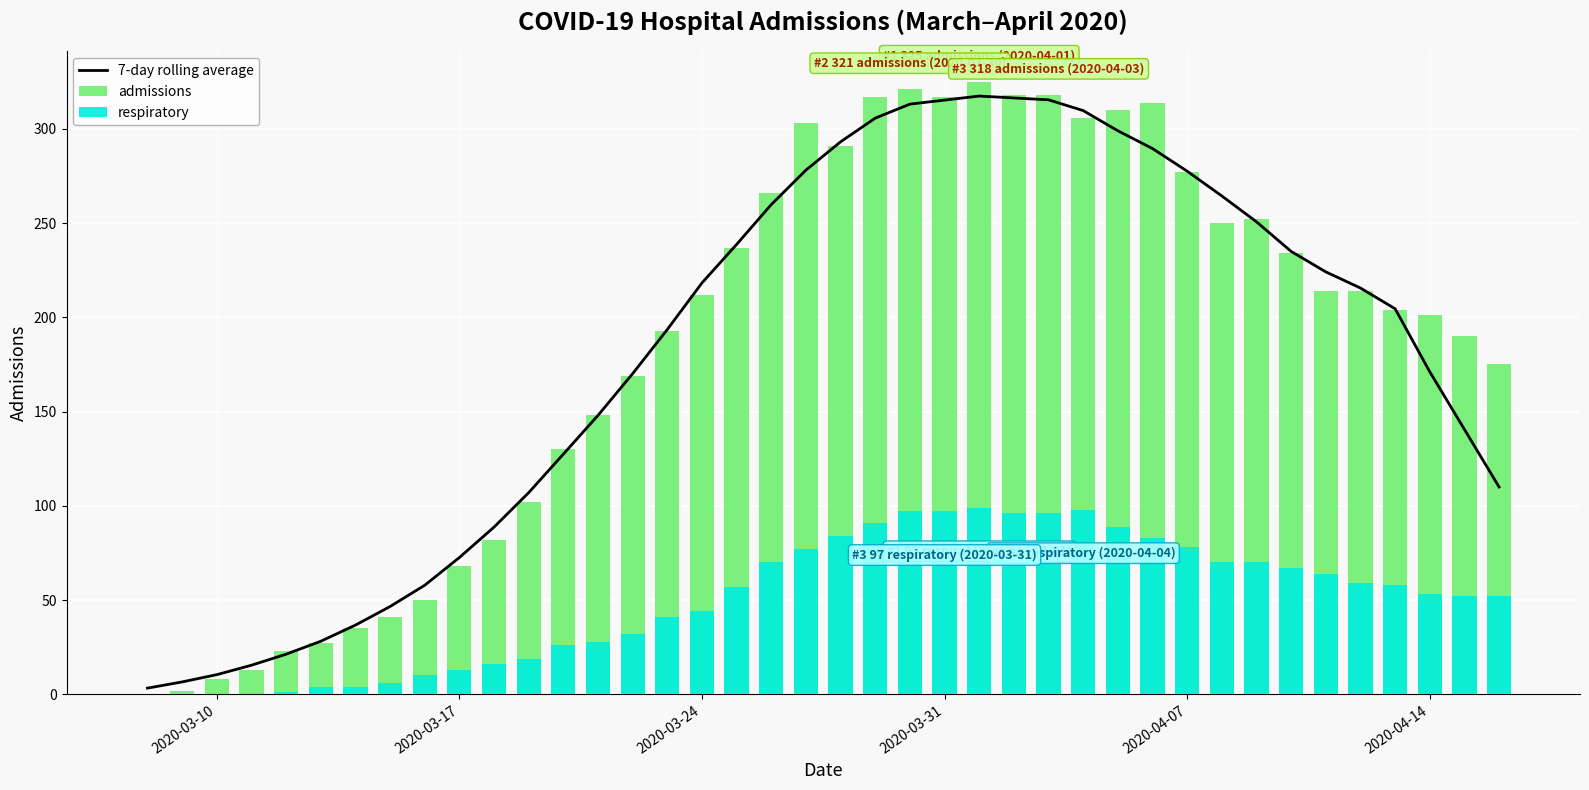

What is the maximum value shown in the chart?

325.0